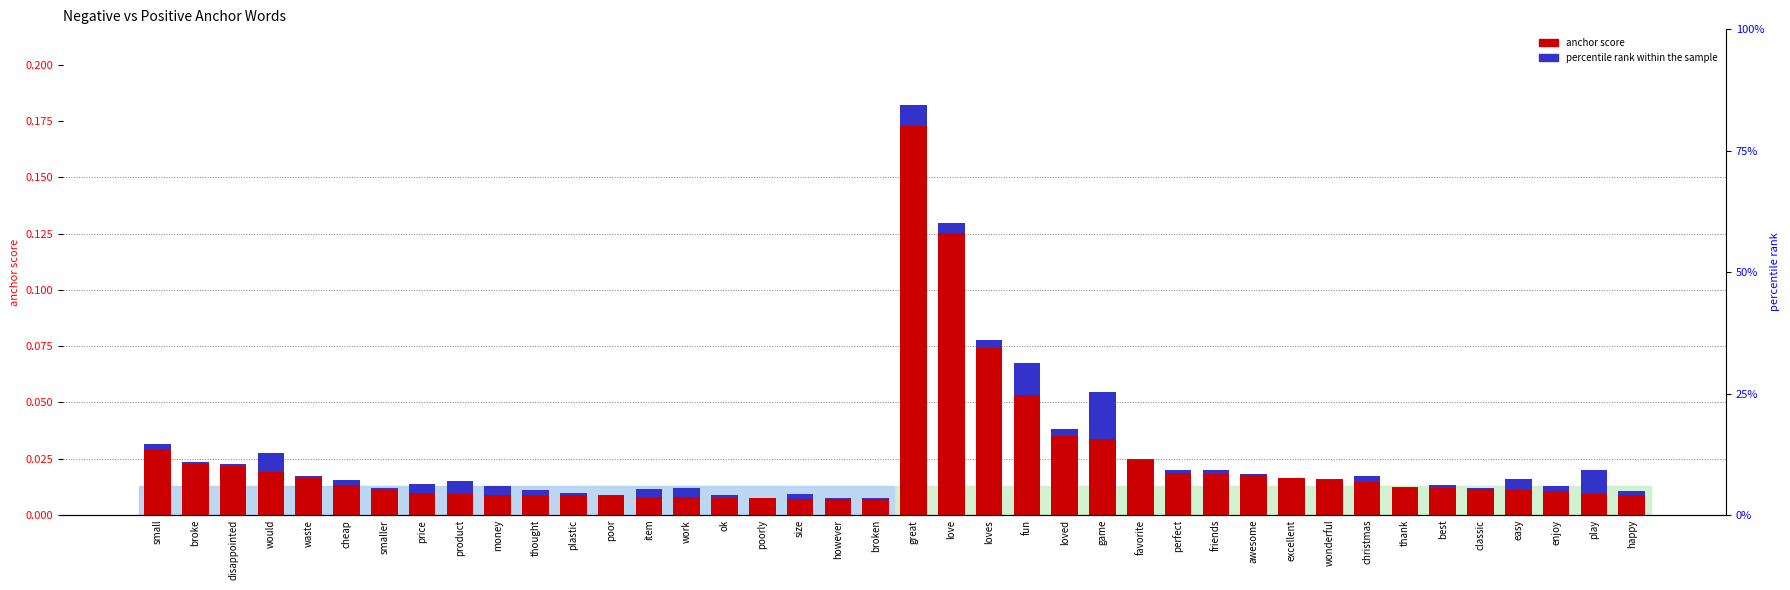

Rank the series at thank from highest to lowest value.

anchor score, percentile rank within the sample